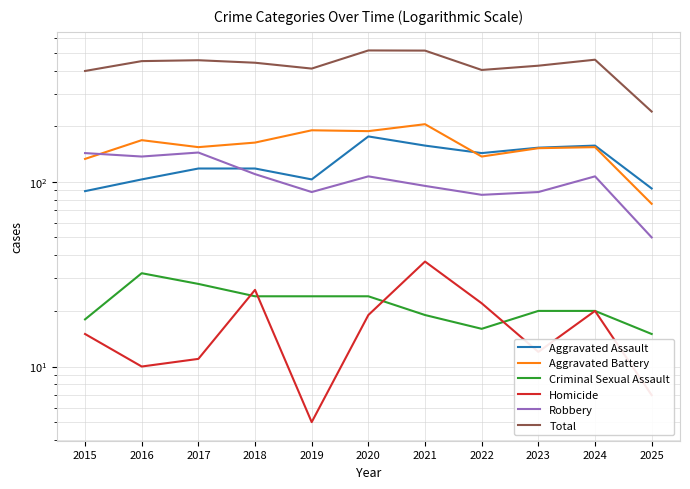

Reading left to right, extract all data points from this chart.

Aggravated Assault: 2015=89	2016=103	2017=118	2018=118	2019=103	2020=176	2021=157	2022=143	2023=153	2024=157	2025=92
Aggravated Battery: 2015=133	2016=168	2017=154	2018=163	2019=190	2020=188	2021=205	2022=137	2023=152	2024=154	2025=76
Criminal Sexual Assault: 2015=18	2016=32	2017=28	2018=24	2019=24	2020=24	2021=19	2022=16	2023=20	2024=20	2025=15
Homicide: 2015=15	2016=10	2017=11	2018=26	2019=5	2020=19	2021=37	2022=22	2023=12	2024=20	2025=7
Robbery: 2015=143	2016=137	2017=144	2018=110	2019=88	2020=107	2021=95	2022=85	2023=88	2024=107	2025=50
Total: 2015=398	2016=450	2017=455	2018=441	2019=410	2020=514	2021=513	2022=403	2023=425	2024=458	2025=240